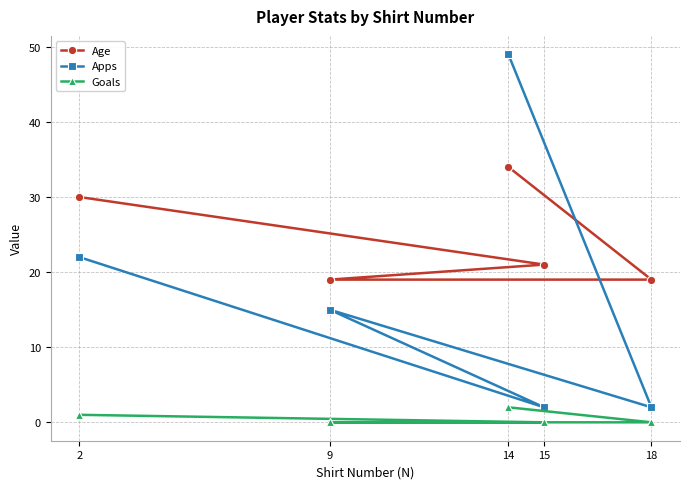

Which series has the largest total across all categories?

Age